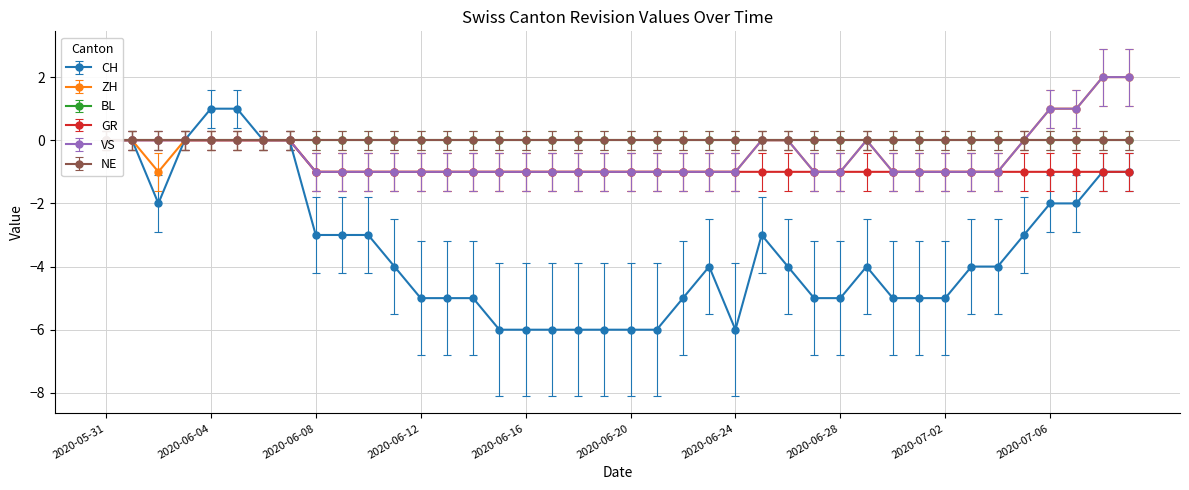

Is it true that CH equals -3 at 2020-06-08?

True